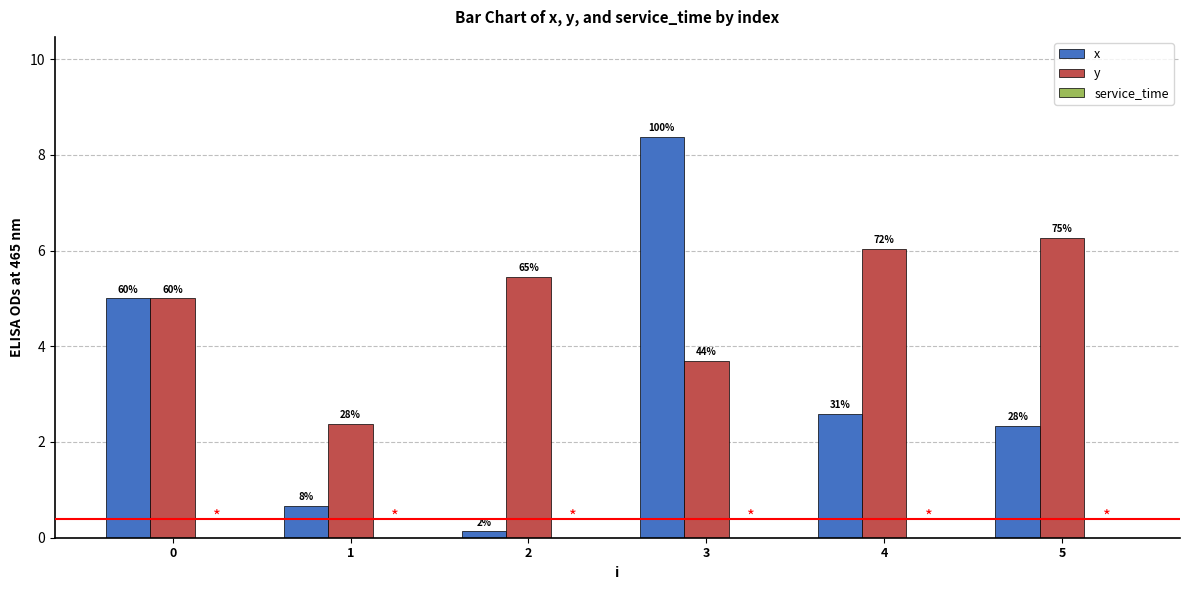

What is the spread (max minus min) of values at 0?

5.0